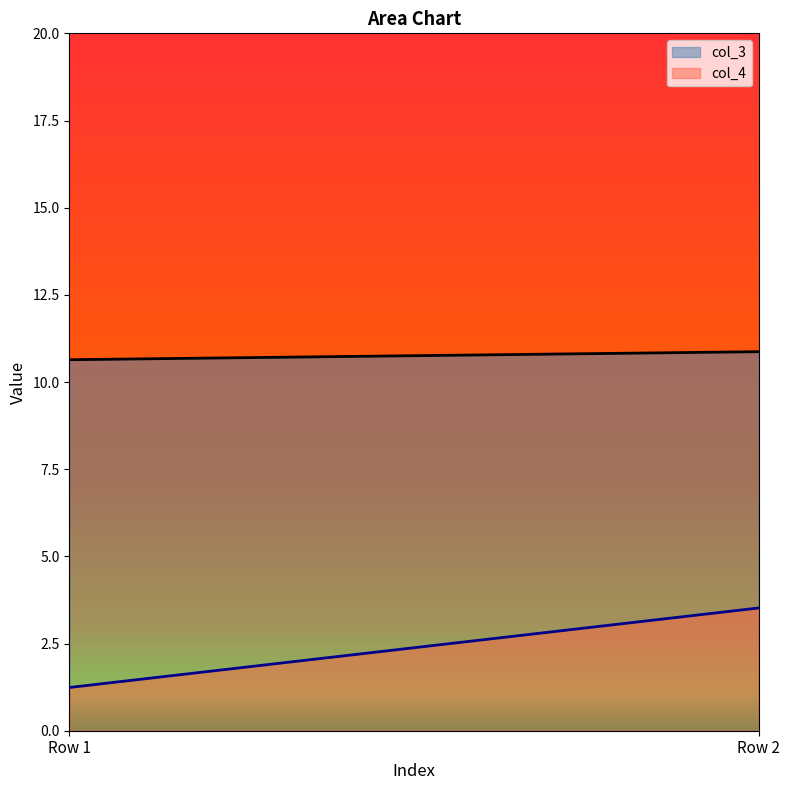

What is the smallest value displayed?

1.2